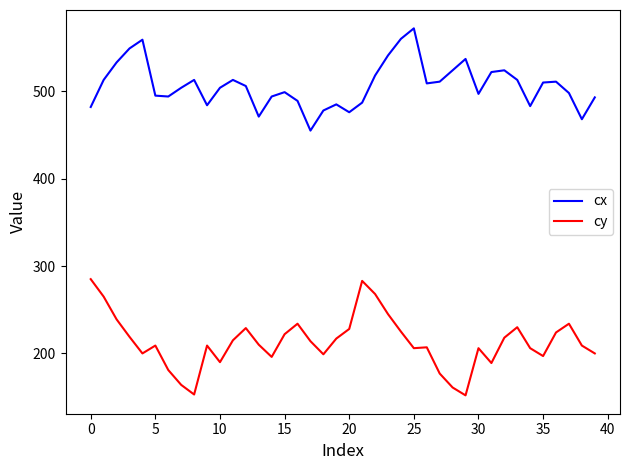

What is the sum of all cx values?

20274